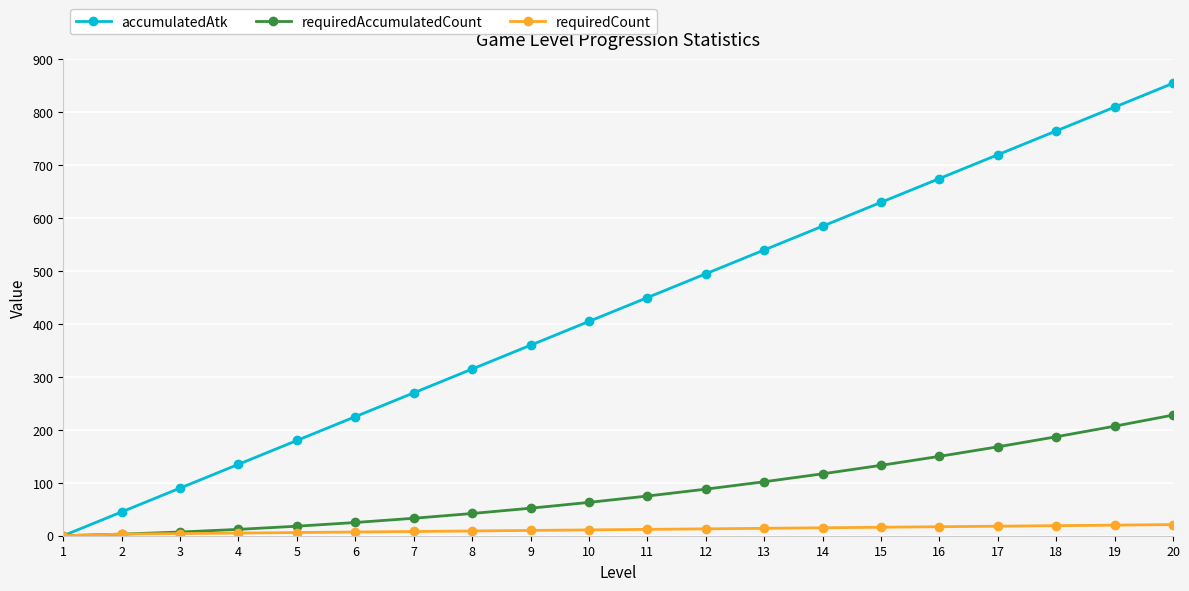

At which label does requiredAccumulatedCount reach its peak?

20